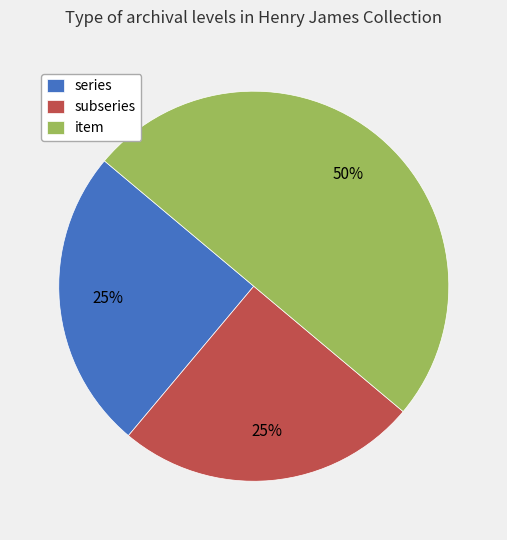

Which category has the biggest portion of the pie?

item